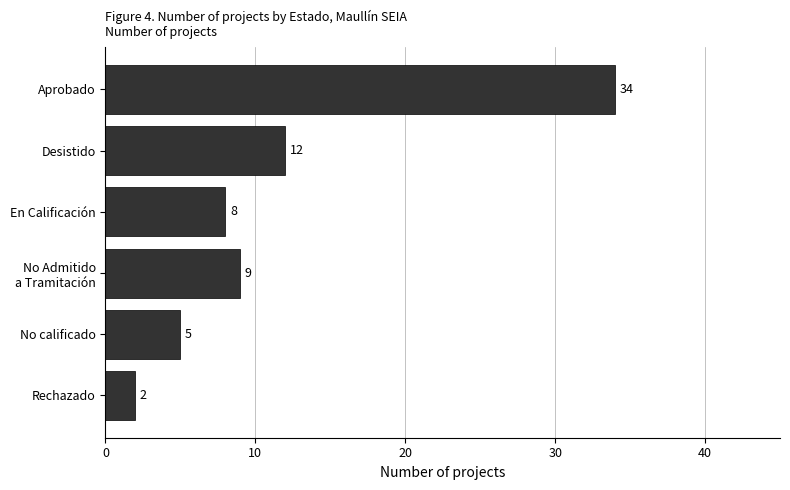

Rank the categories by value from highest to lowest.

Aprobado, Desistido, No Admitido
a Tramitación, En Calificación, No calificado, Rechazado